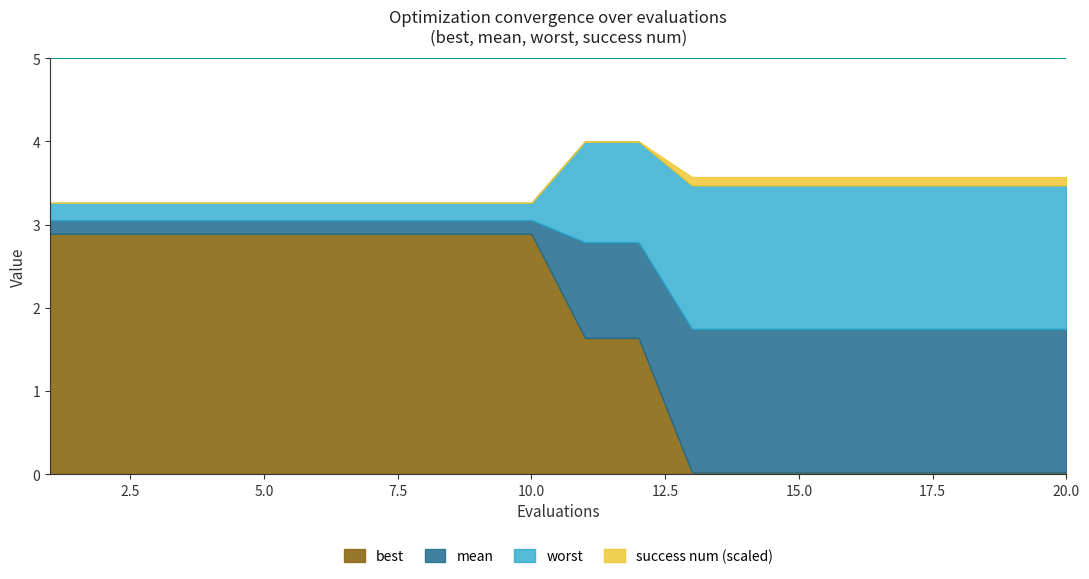

True or false: success num has more than 2 interior local peaks.

False